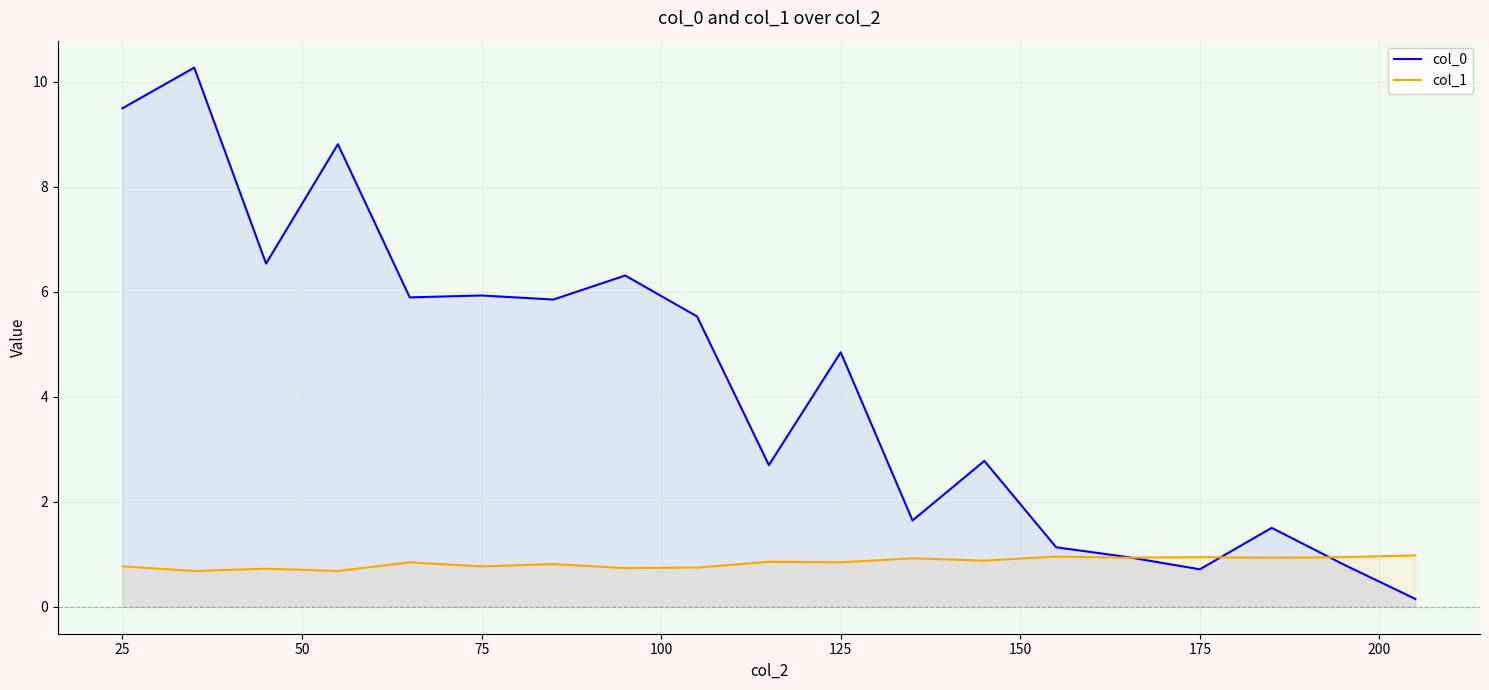

Which series has the largest range (max minus min)?

col_0